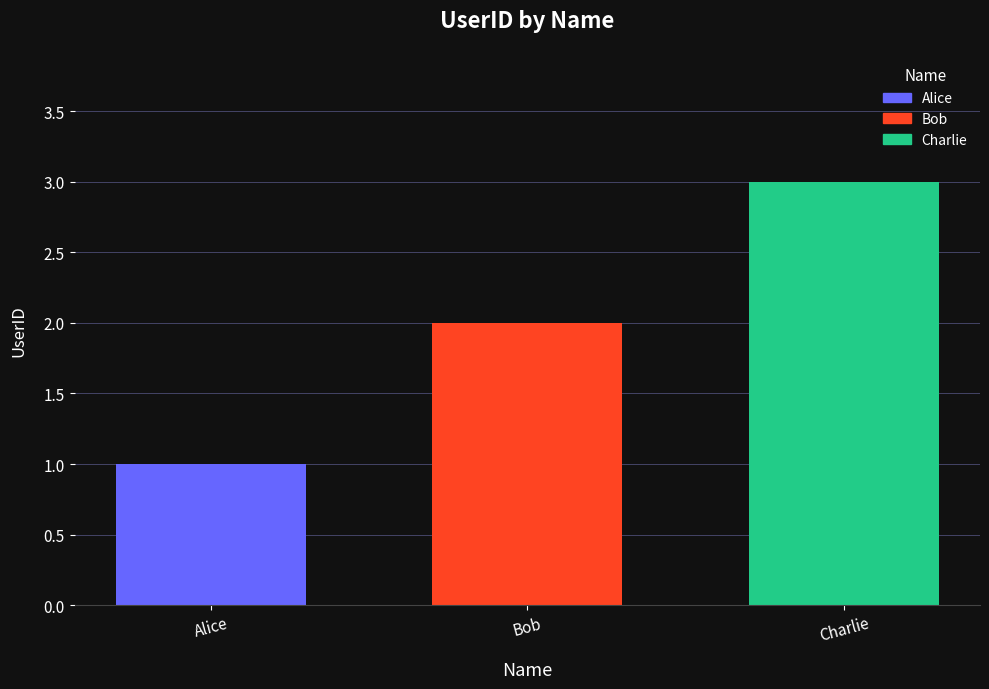

The value at Bob is 4. True or false?

False